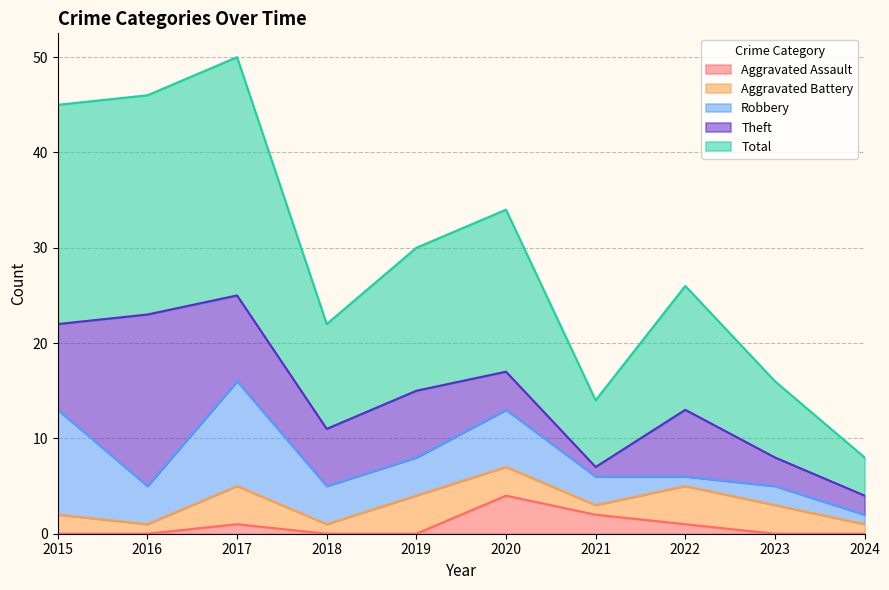

How many data points in Aggravated Battery are above 3?

3